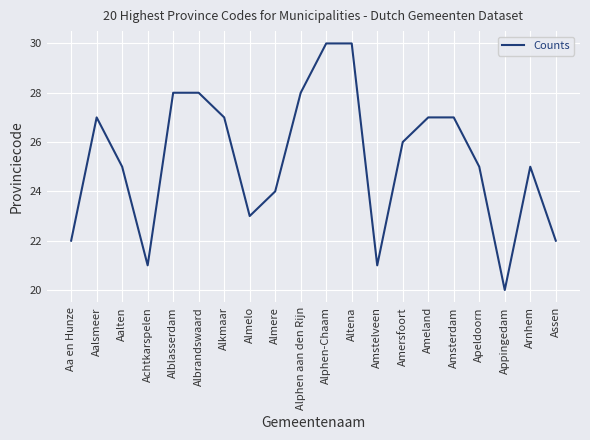

What position from the right is Aalten?

18